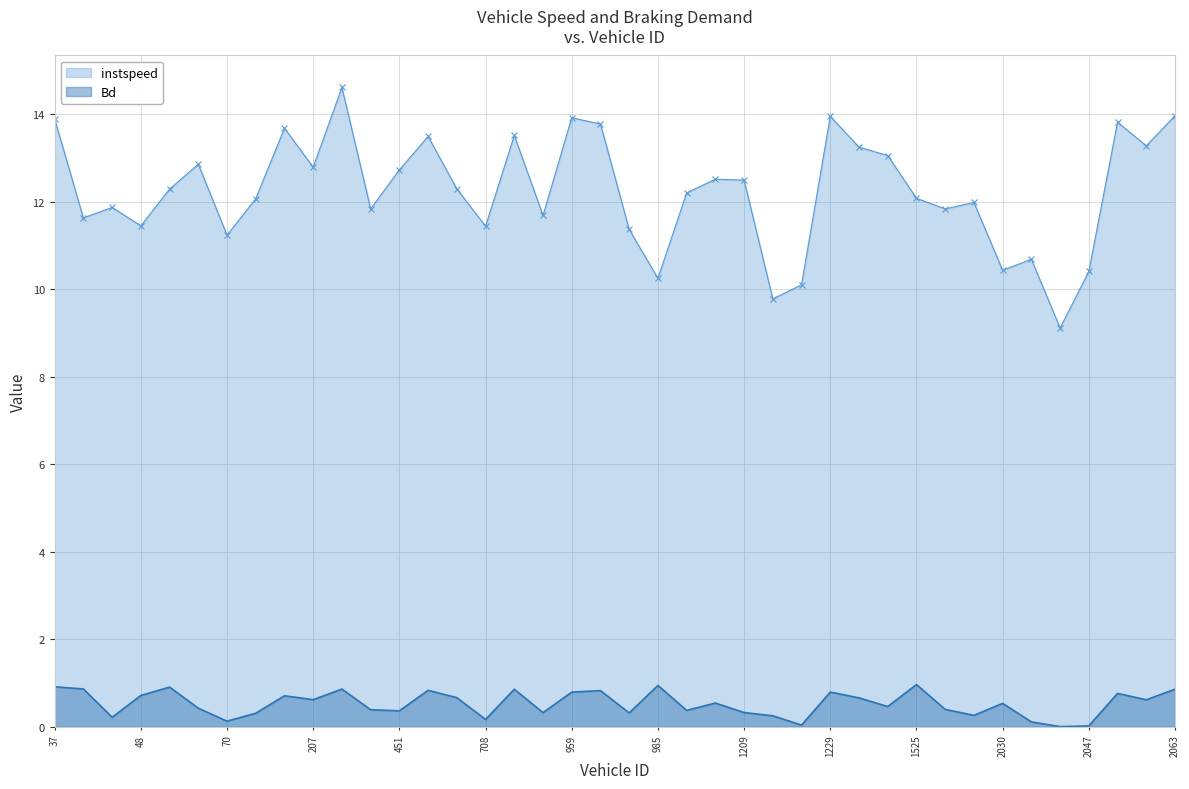

What is the value of the Bd point at the 11th from the left?

0.9